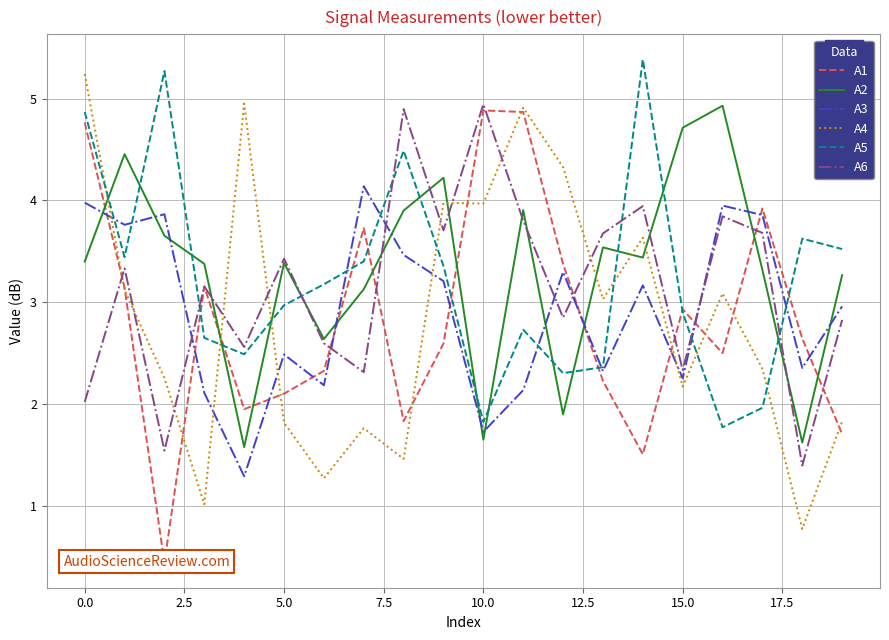

Which series ends up on top after the final intersection of A4 and A2?

A2